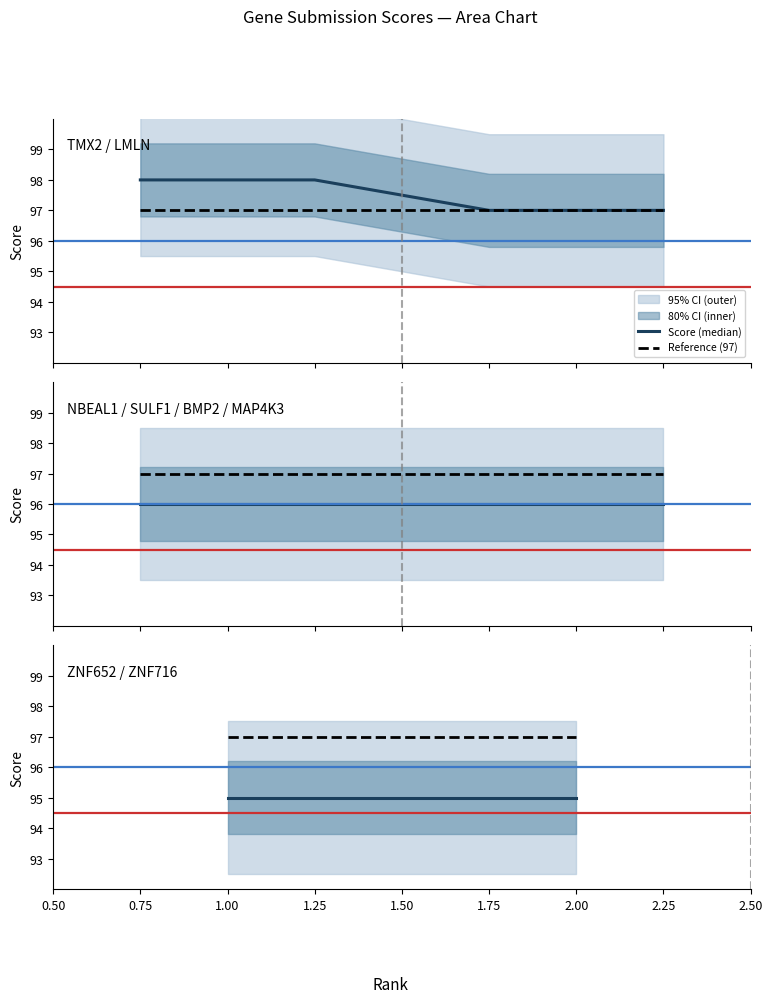

The value of Score (median) at 2.00 is 125. True or false?

False